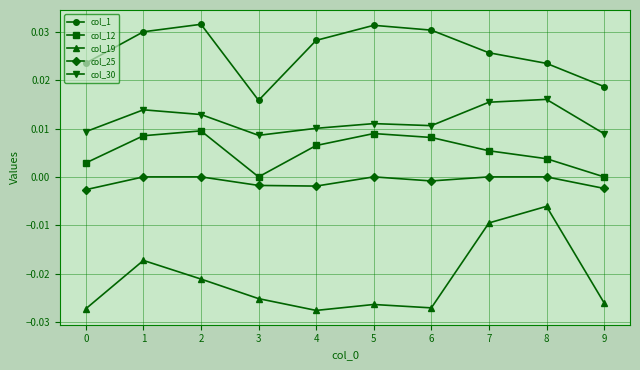

How many categories are shown in the chart?

10